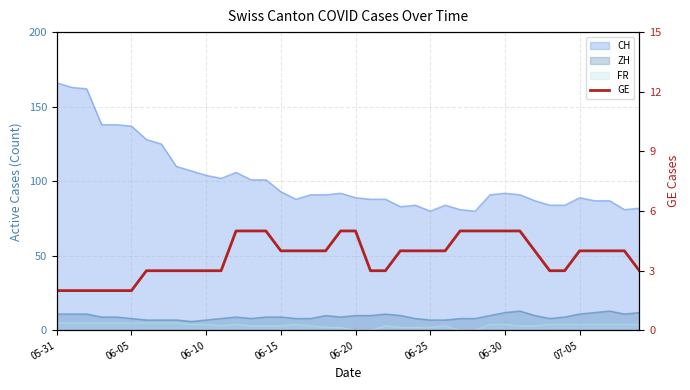

What is the difference between the second highest and minimum values?

3